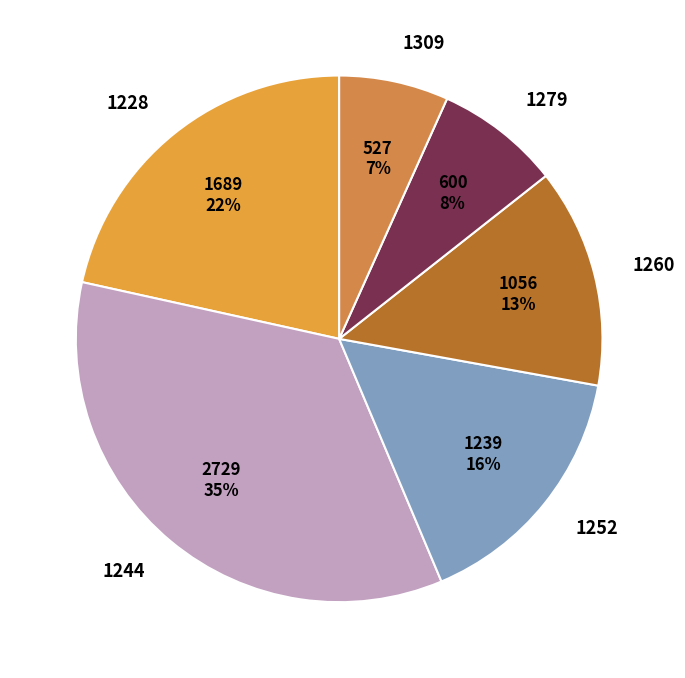

Between 1279 and 1309, which is larger?

1279